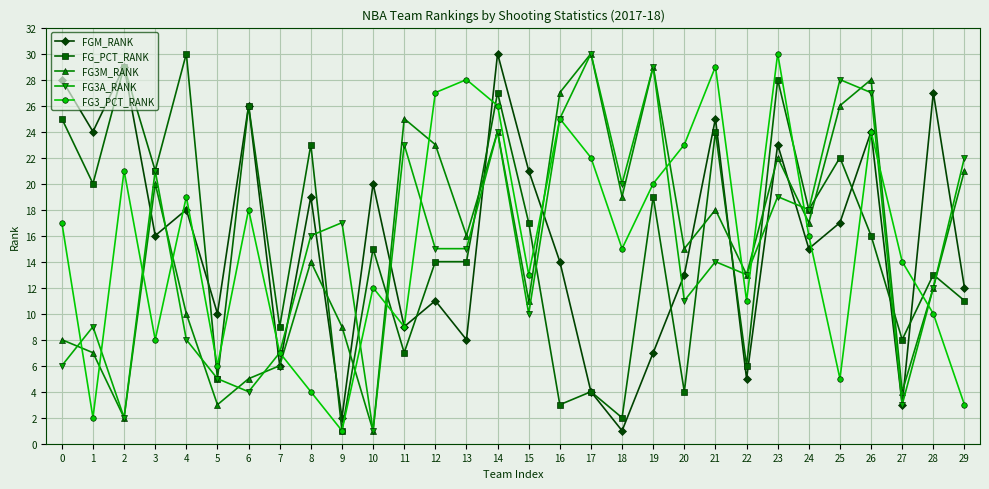

How many data points does each series have?

30